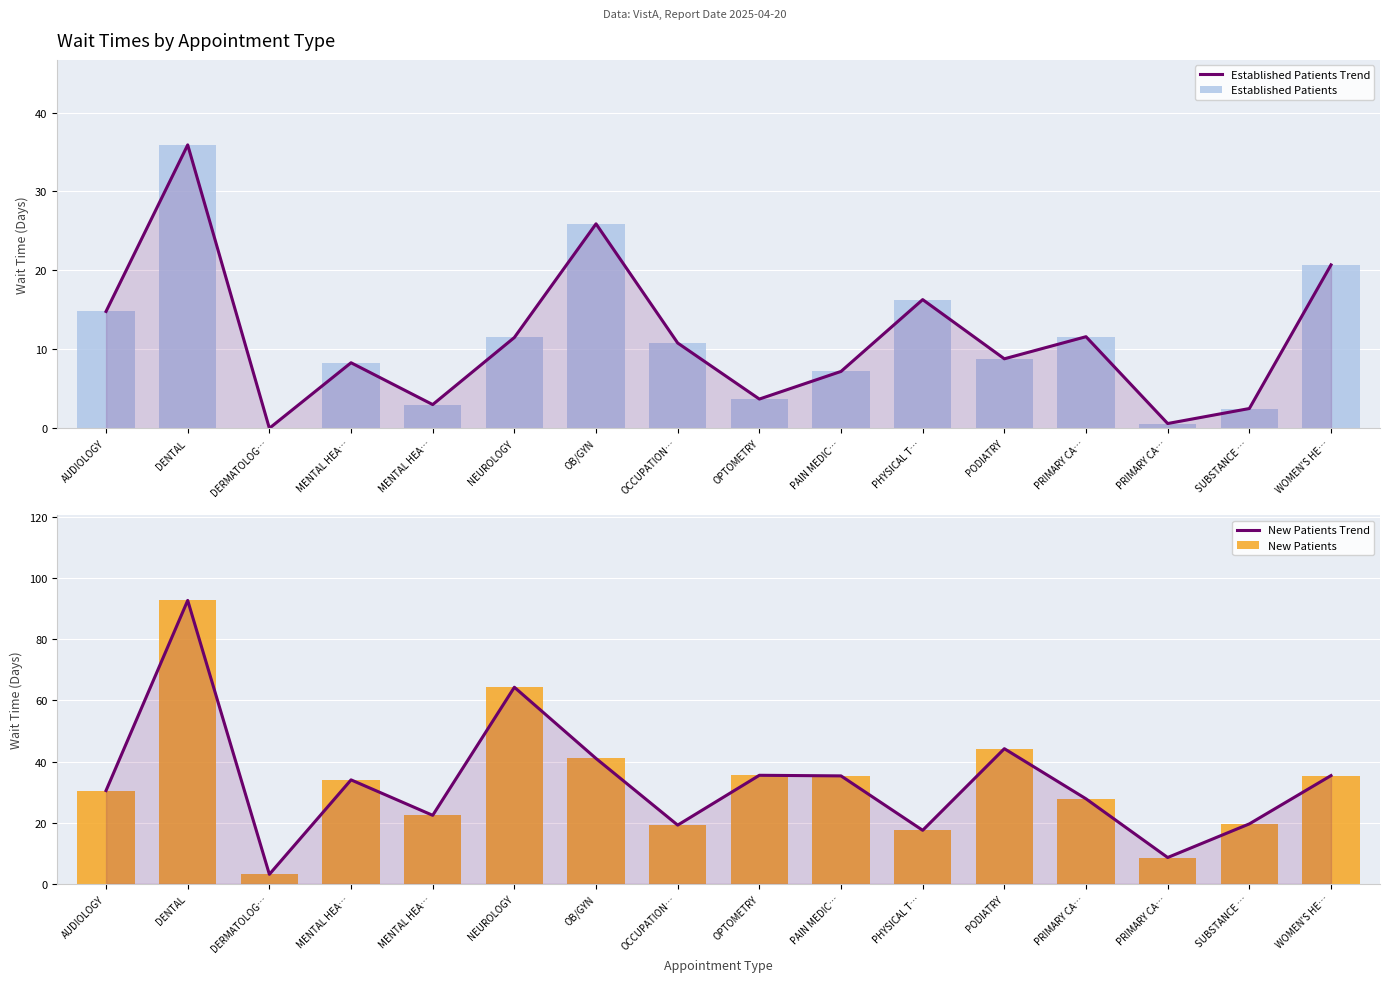

Between OB/GYN and NEUROLOGY, which is larger?

OB/GYN